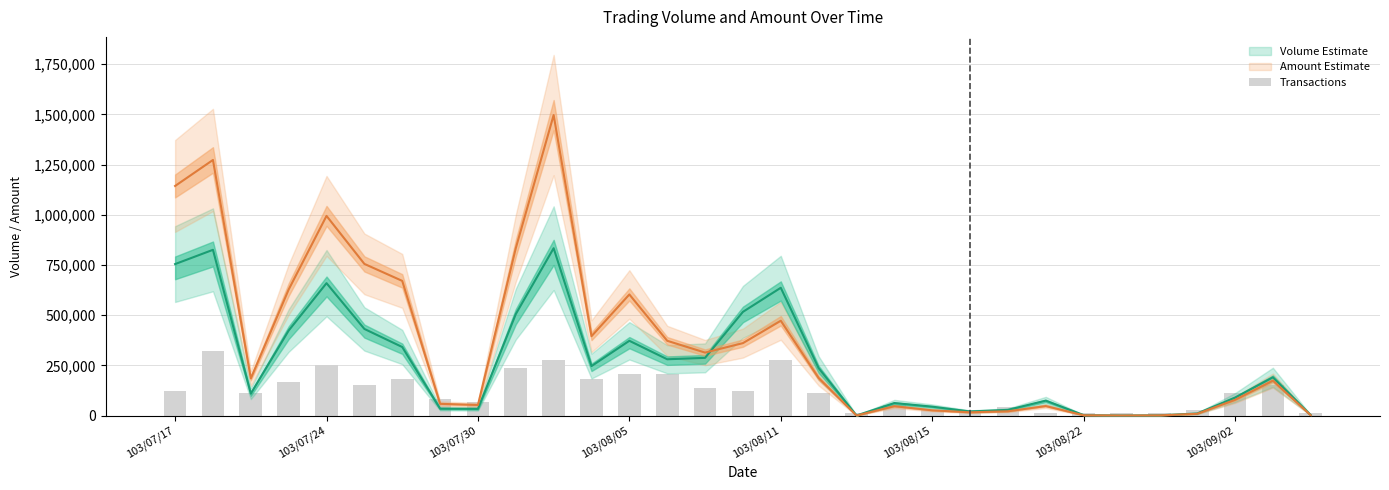

Count the number of data series in this chart.

3